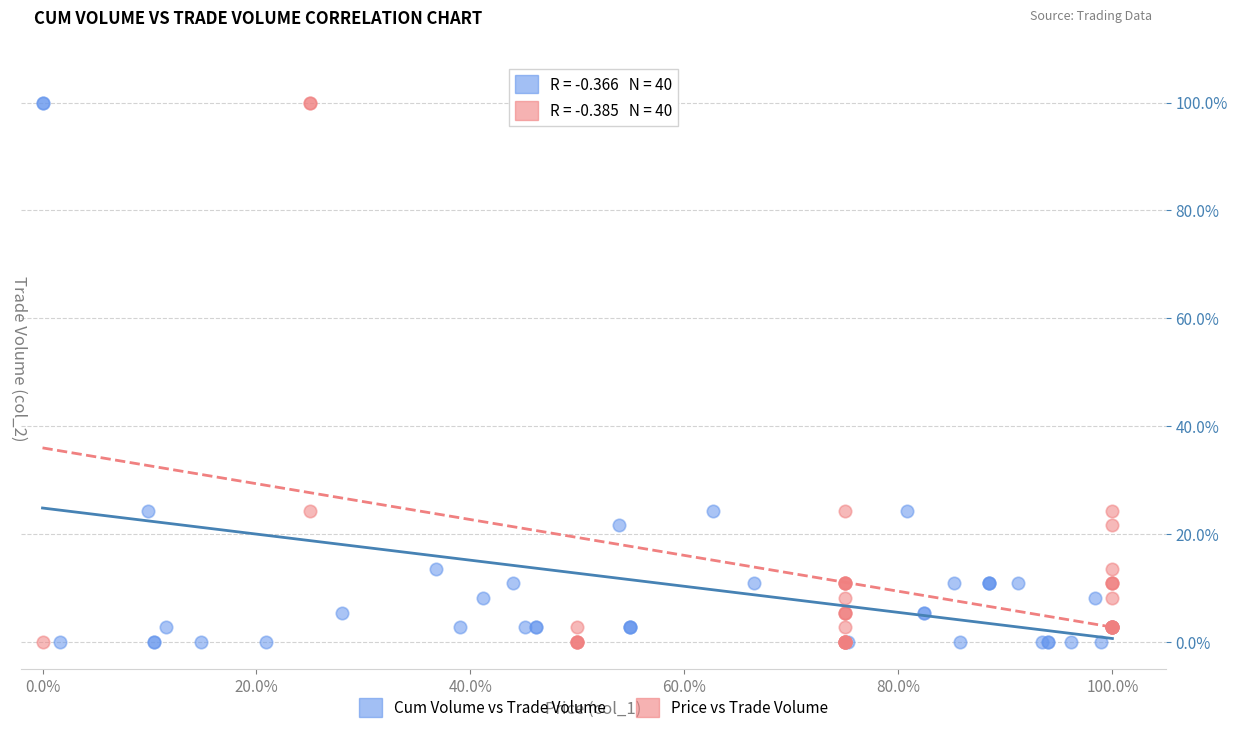

What are all the series names shown in the legend?

Cum Volume vs Trade Volume, Price vs Trade Volume